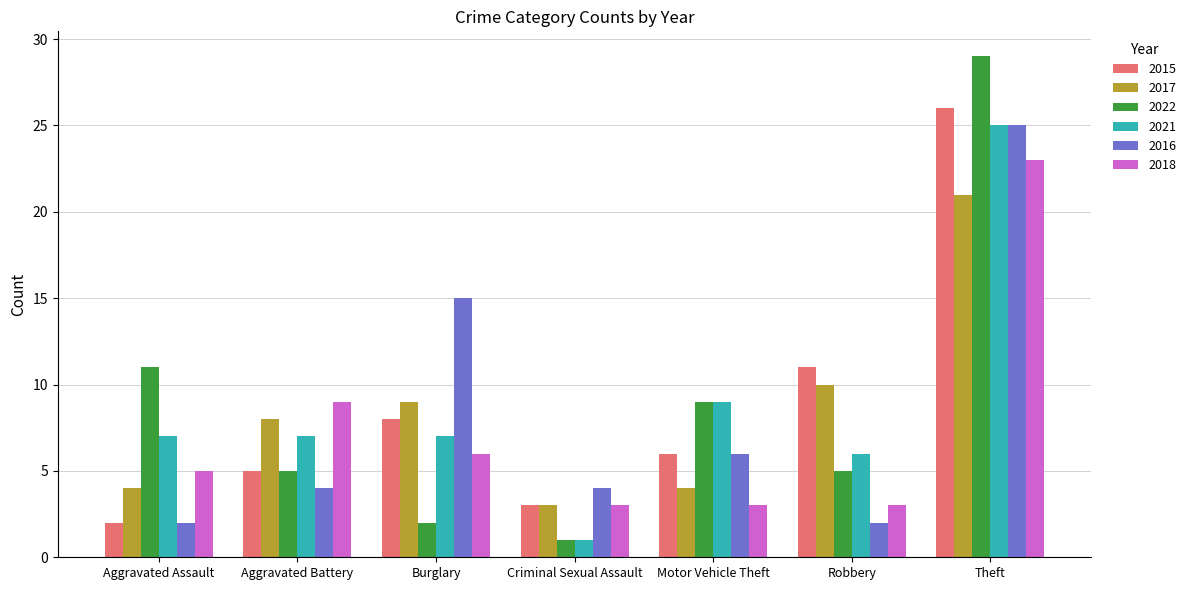

What is the maximum value for 2017?

21